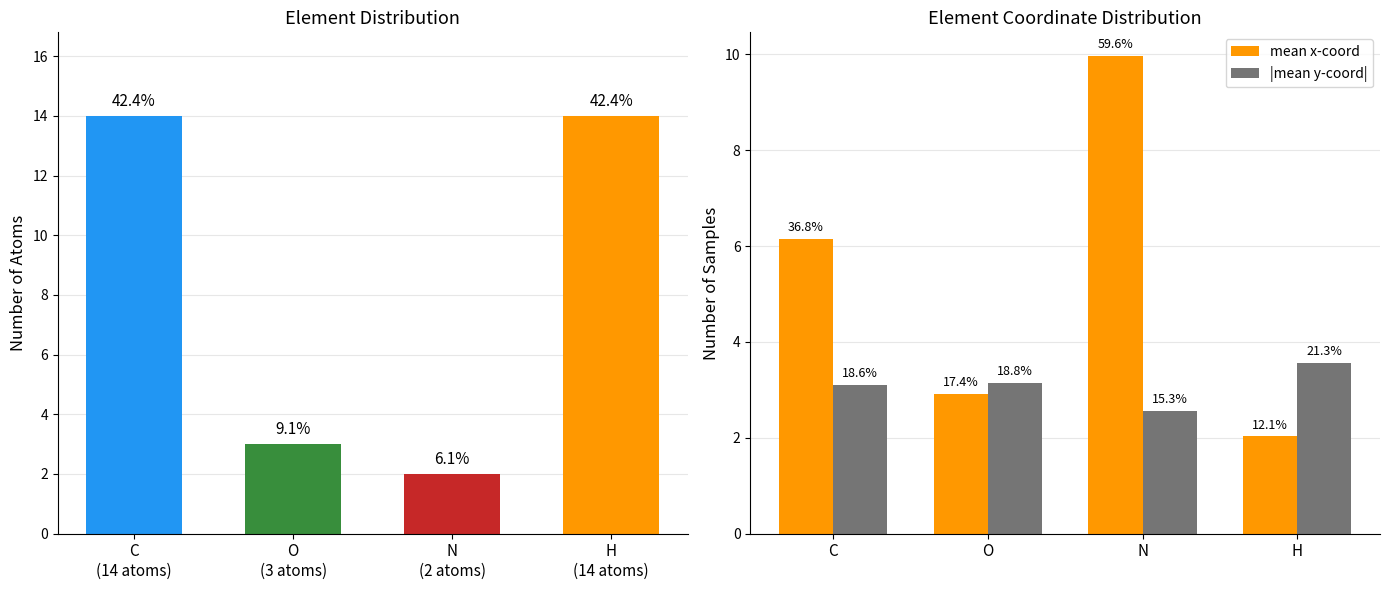

At which label does |mean y-coord| first exceed 3?

C